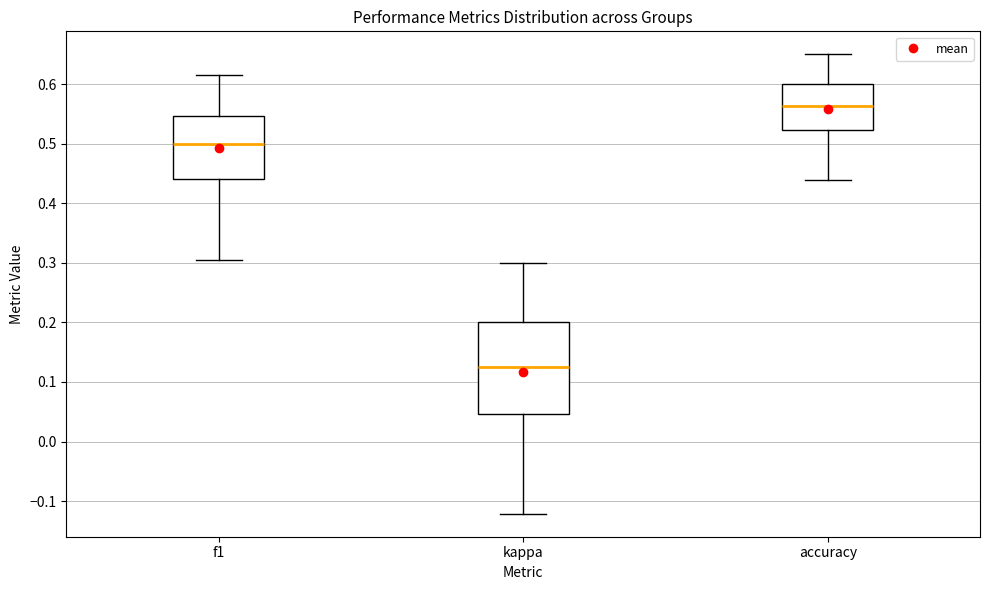

Where does the upper whisker of the box for f1 end on the y-axis? The values are not printed on the chart, so give them approximately, as read against the axis.

0.62